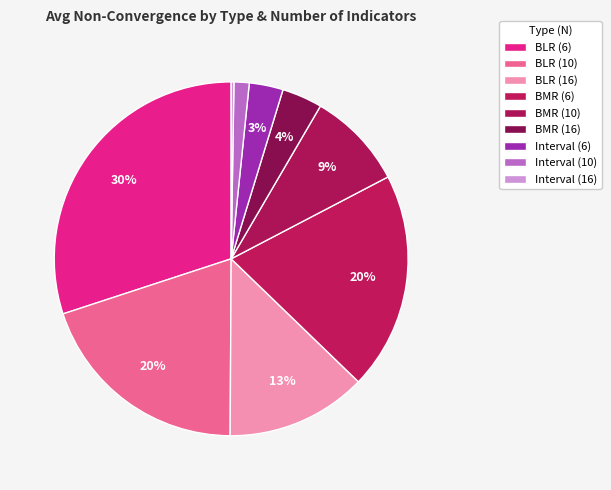

To the nearest percent, what is the combined percentage of BMR (16) and BLR (6)?

34%